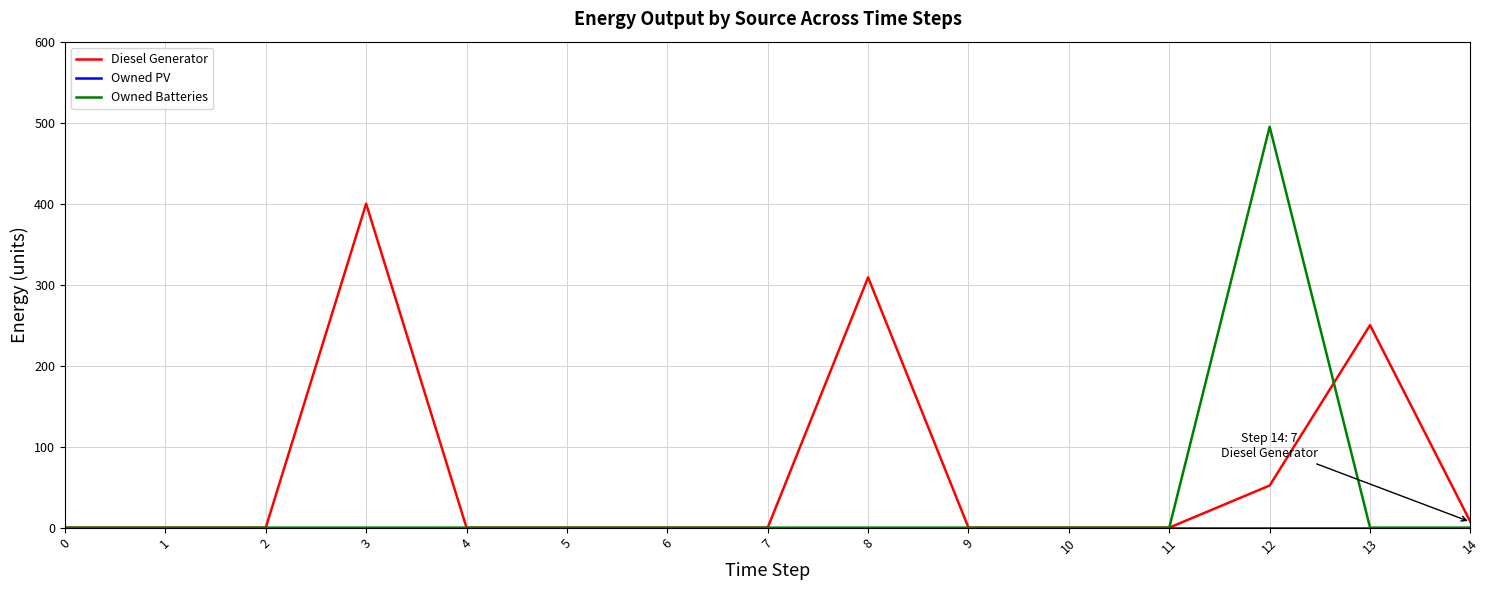

How many lines are shown in the chart?

3